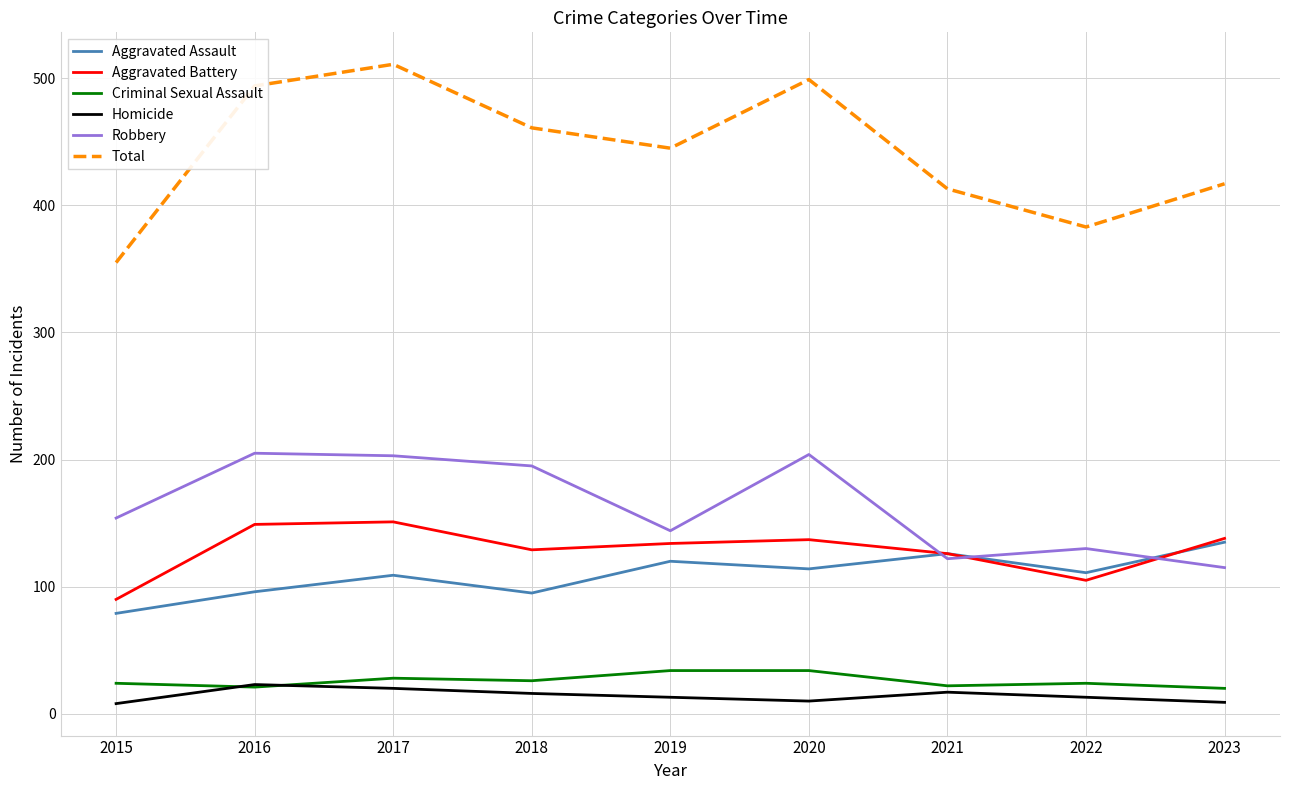

Rank the series at 2018 from highest to lowest value.

Total, Robbery, Aggravated Battery, Aggravated Assault, Criminal Sexual Assault, Homicide